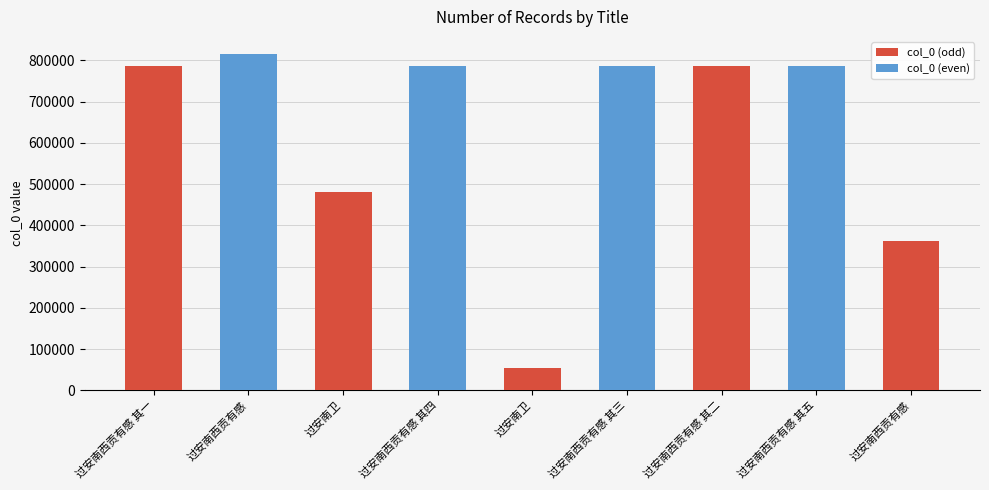

How many data points are less than 785716?

4